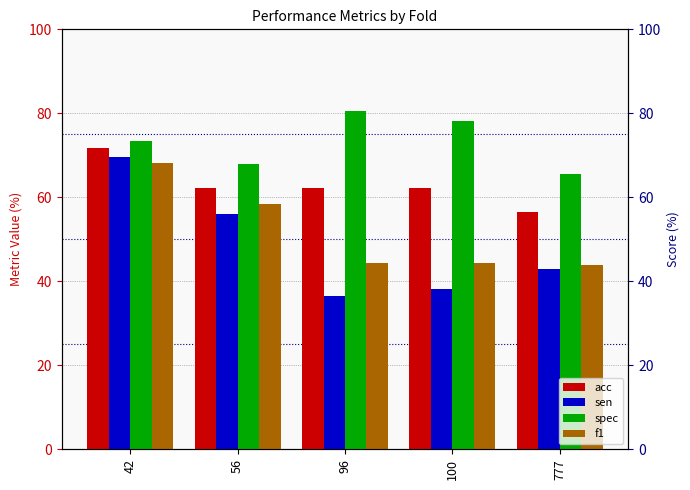

Reading left to right, list all the values displayed in this chart.

acc: 42=71.7	56=62.3	96=62.3	100=62.3	777=56.6
sen: 42=69.6	56=56.0	96=36.4	100=38.1	777=42.9
spec: 42=73.3	56=67.9	96=80.6	100=78.1	777=65.6
f1: 42=68.1	56=58.3	96=44.4	100=44.4	777=43.9